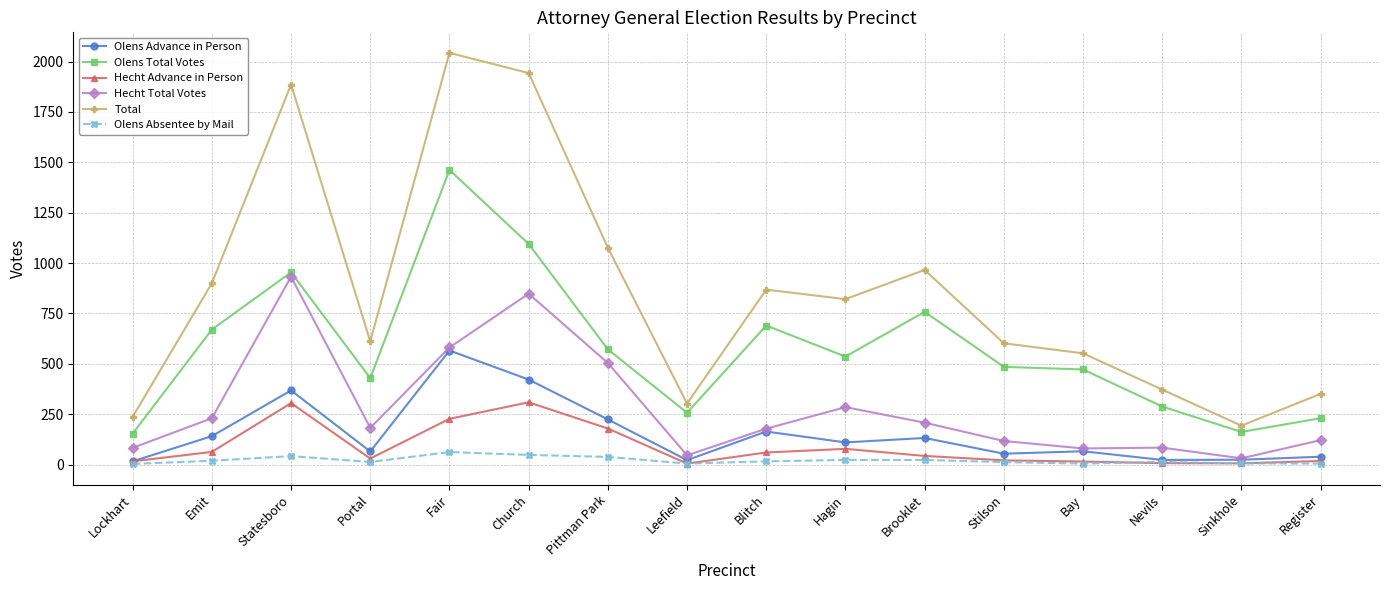

Count the number of categories in the chart.

16